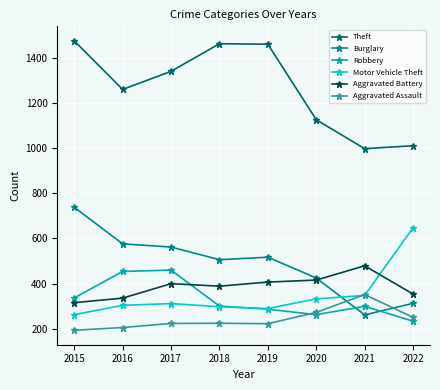

What is the total value across all series at 2019?

3183